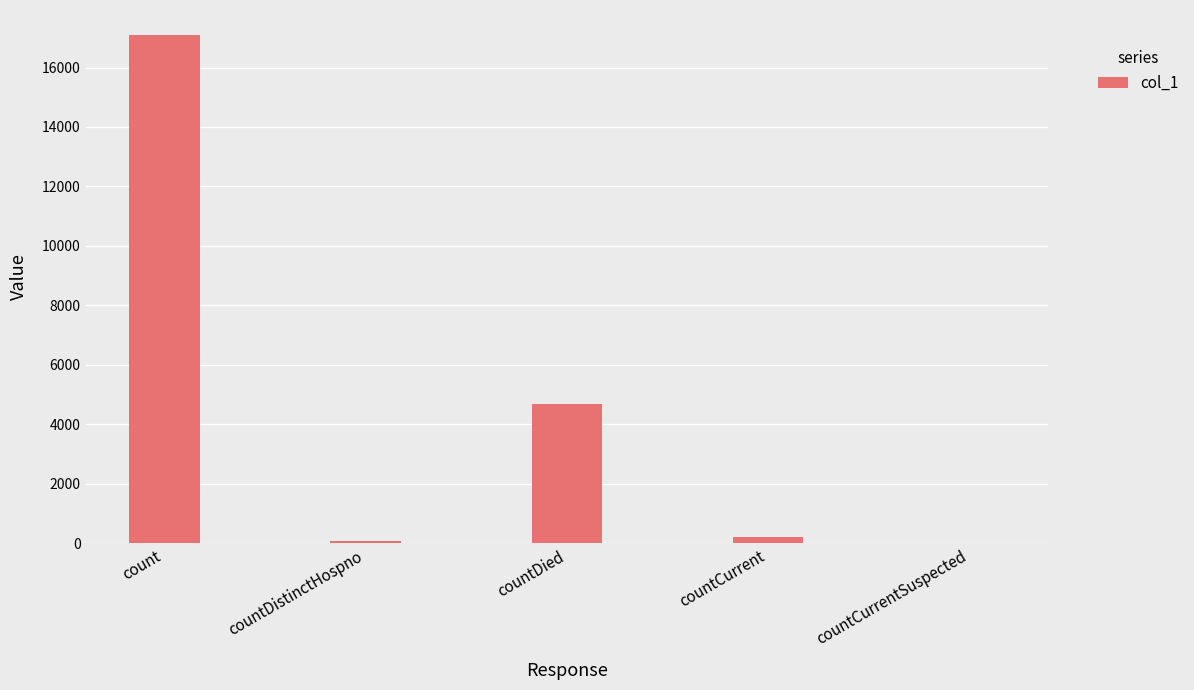

True or false: the data shows 70 at countDistinctHospno.

True